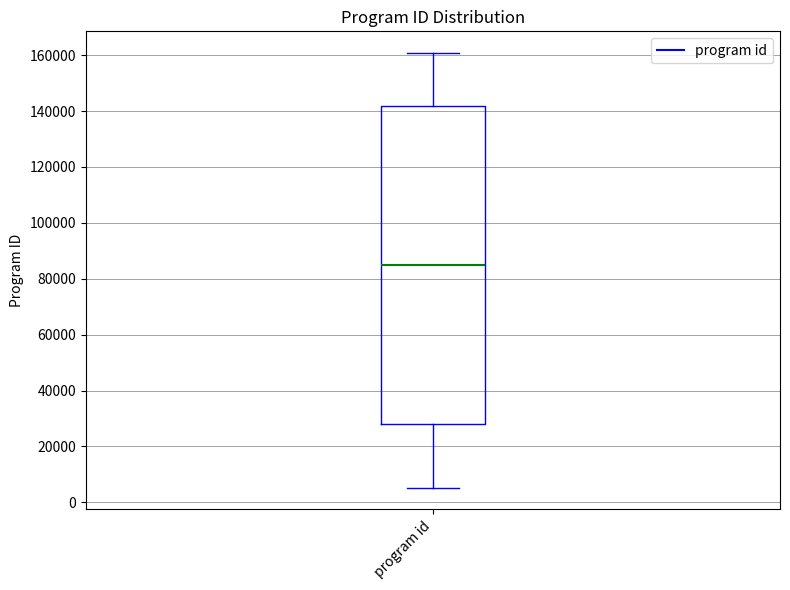

Where is the upper edge of the box for program id on the y-axis? The values are not printed on the chart, so give them approximately, as read against the axis.

142000